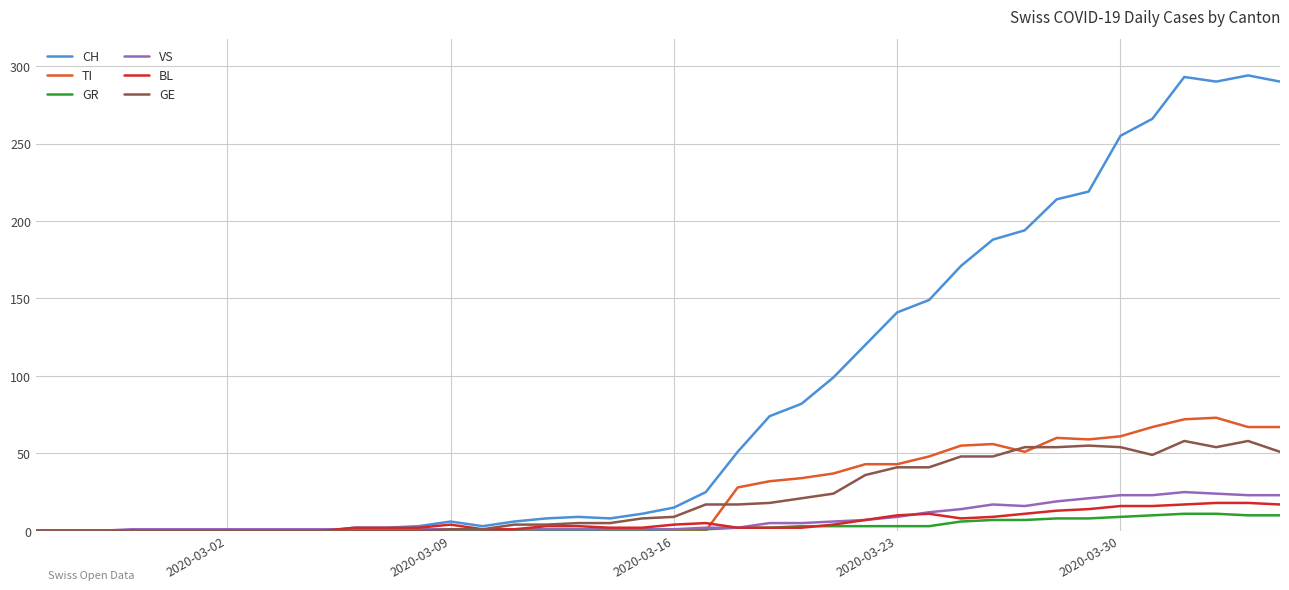

Which series has the largest total across all categories?

CH